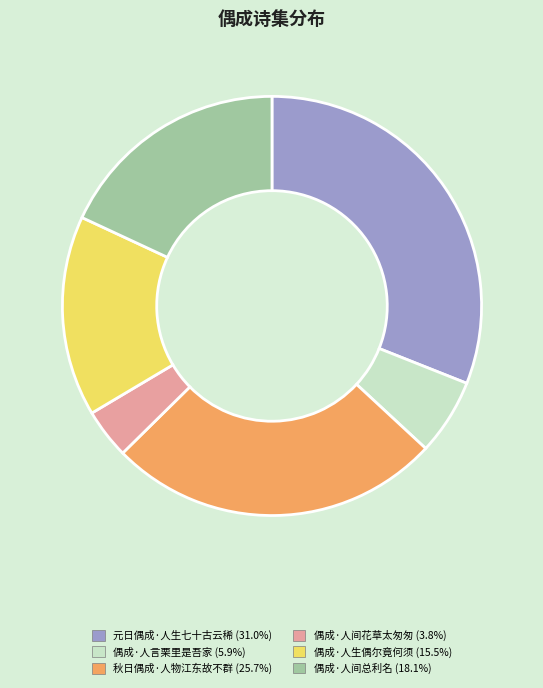

The 偶成·人间总利名 slice represents 24% of the pie. True or false?

False